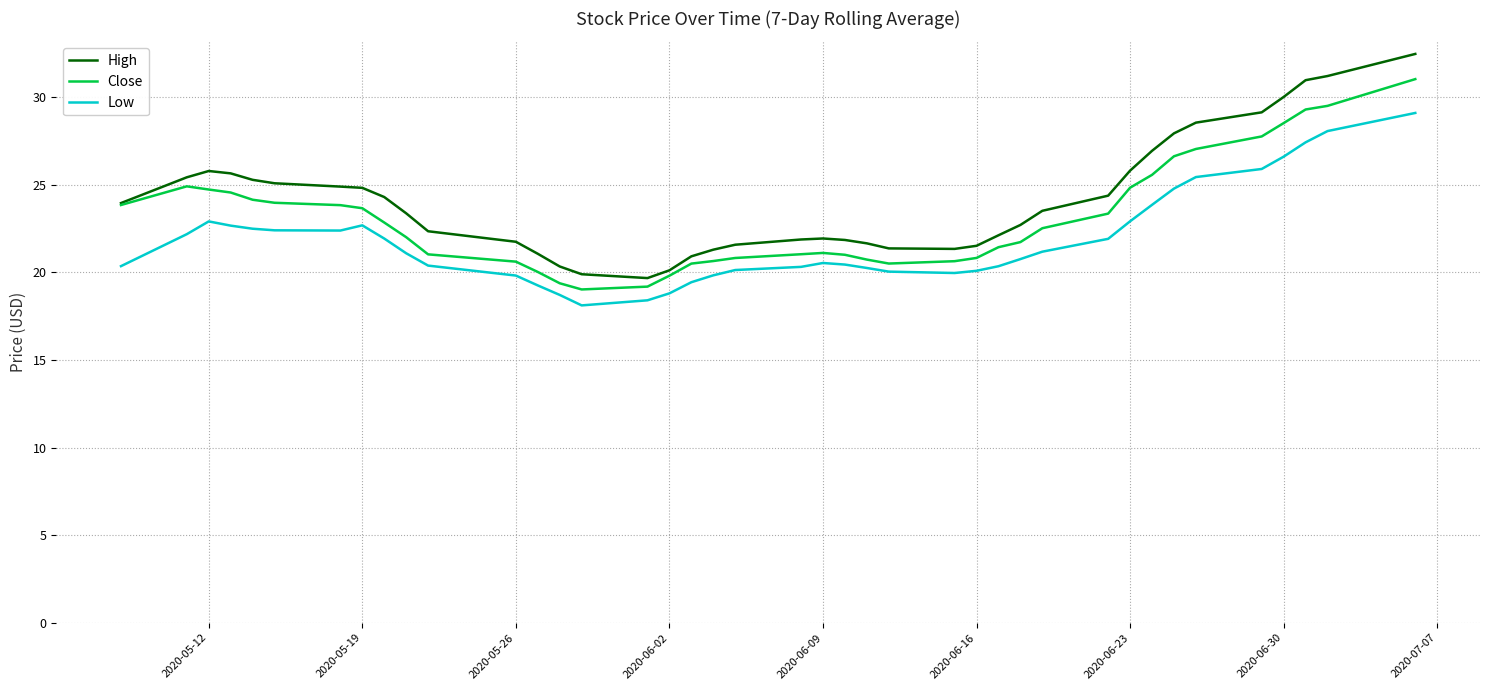

Rank the series by their maximum value, from highest to lowest.

High, Close, Low